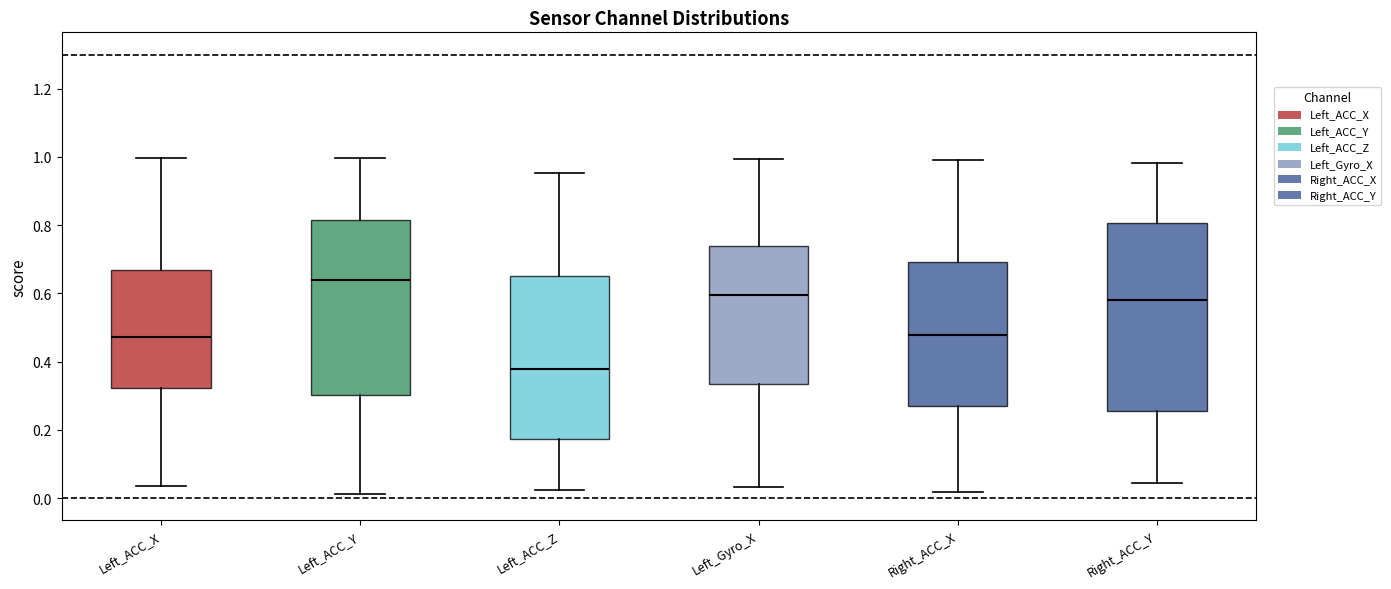

Comparing the boxes themselves (not the whiskers), which one is the tallest?

Right_ACC_Y